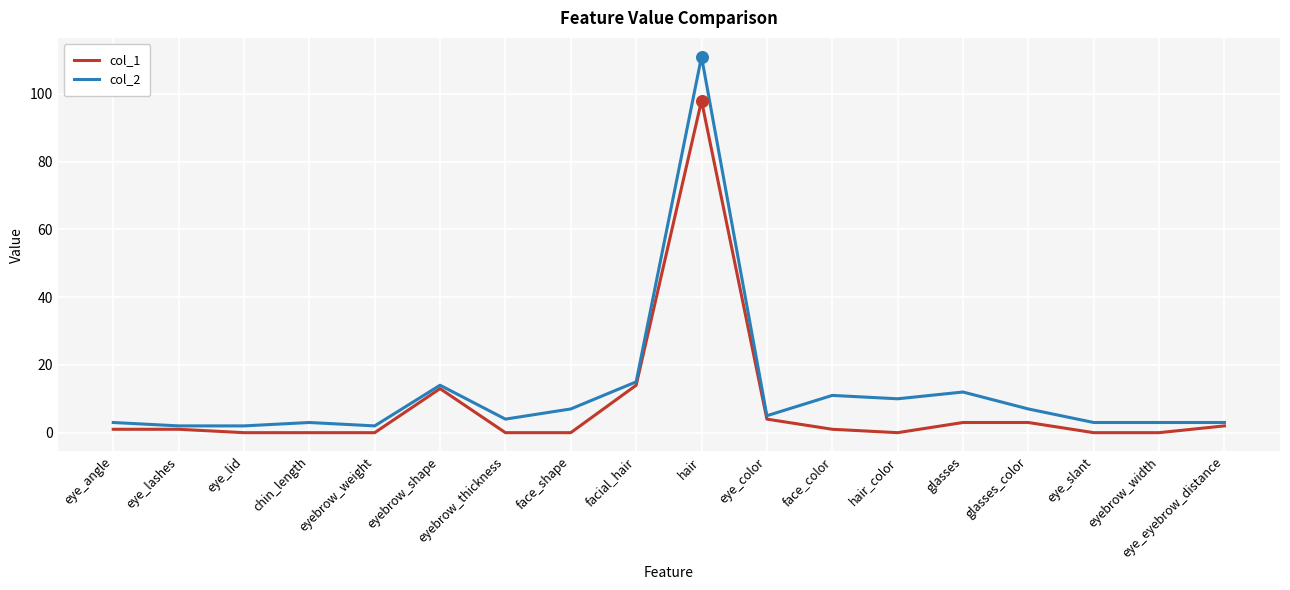

At which category is the sum across all series the highest?

hair